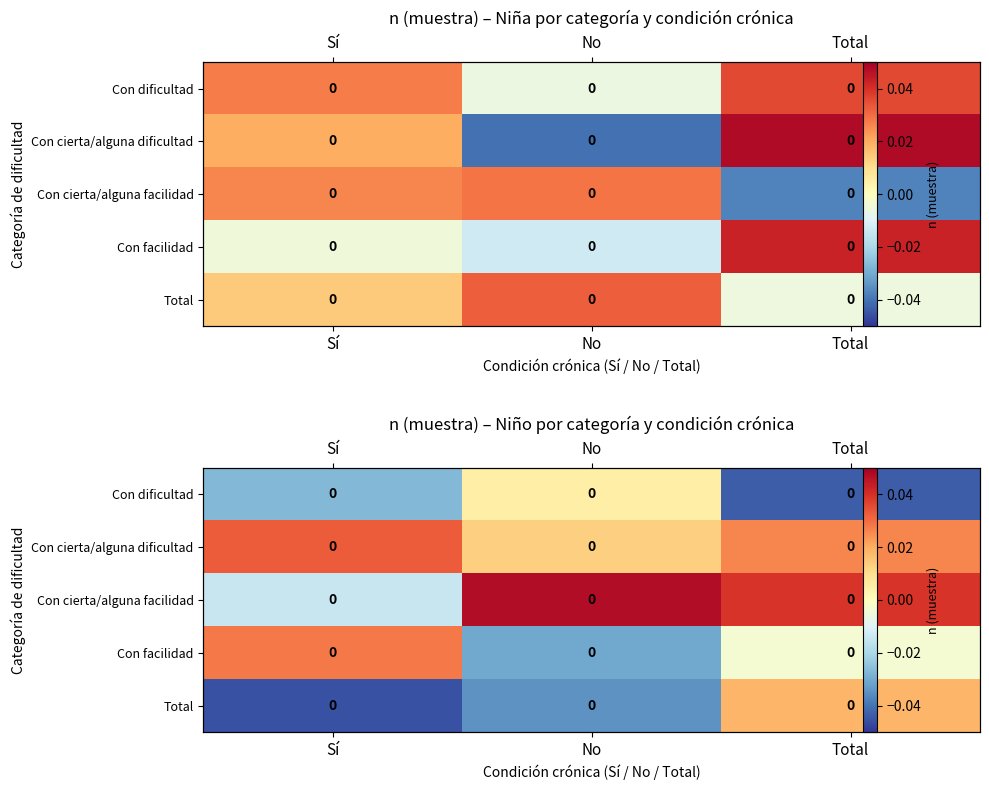

Rank the series by their maximum value, from highest to lowest.

Con cierta/alguna facilidad, Con cierta/alguna dificultad, Con facilidad, Total, Con dificultad